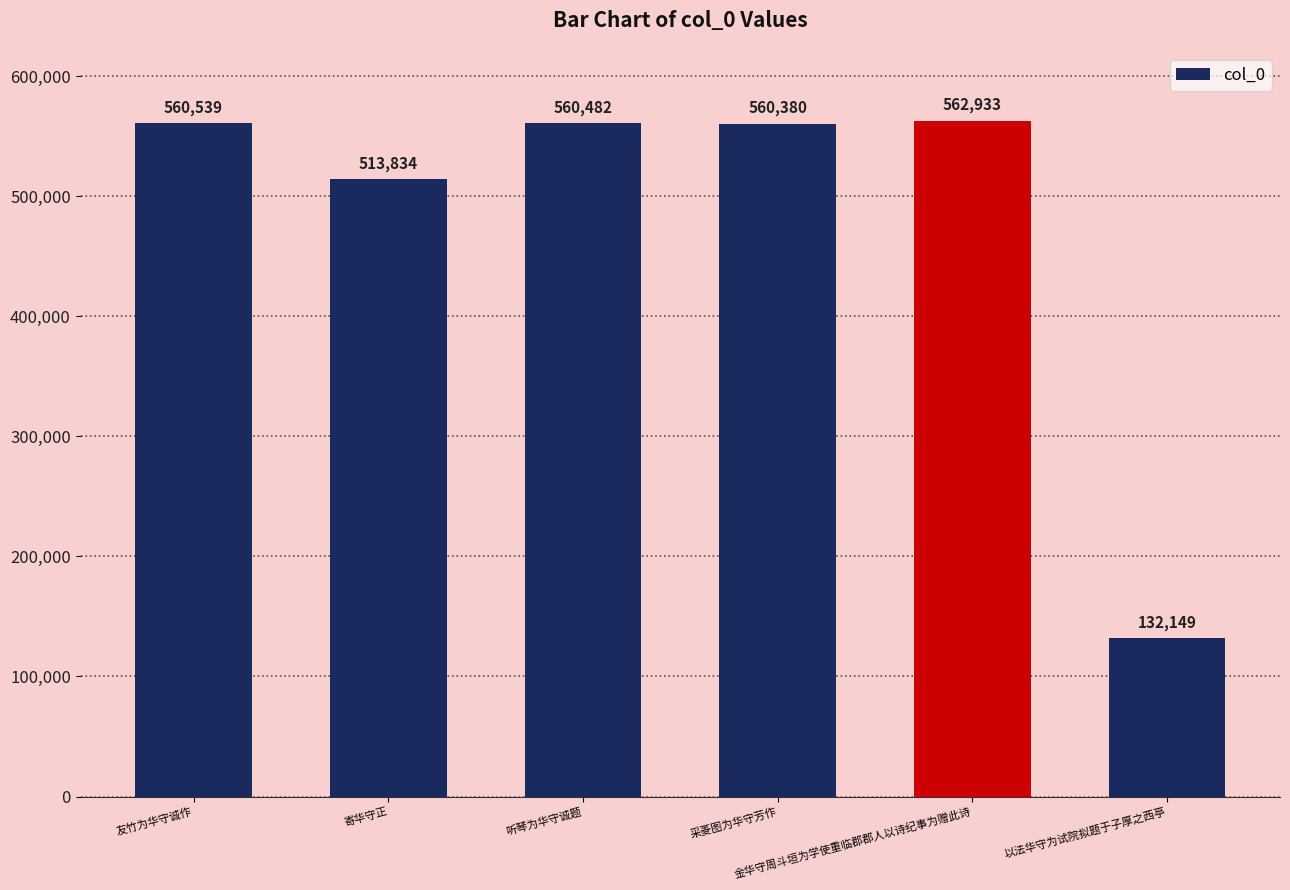

What is the maximum value shown in the chart?

562933